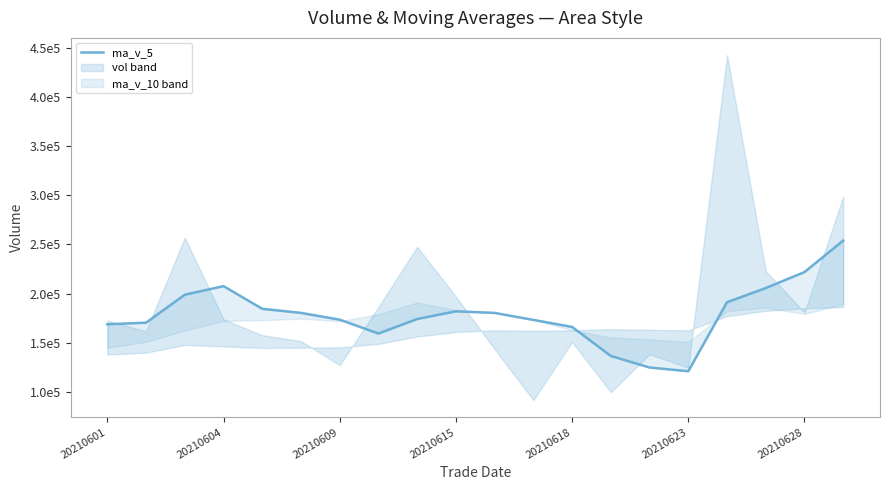

The value at 20210609 is 235051.7. True or false?

False